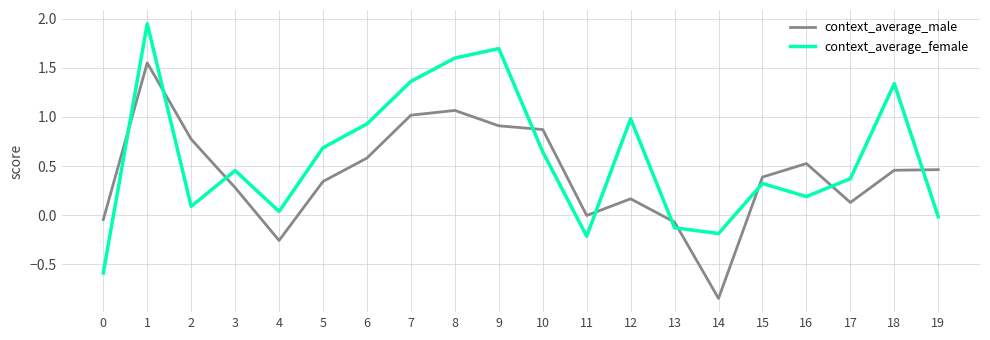

What is the difference between the context_average_female values at 7 and 6?

0.4